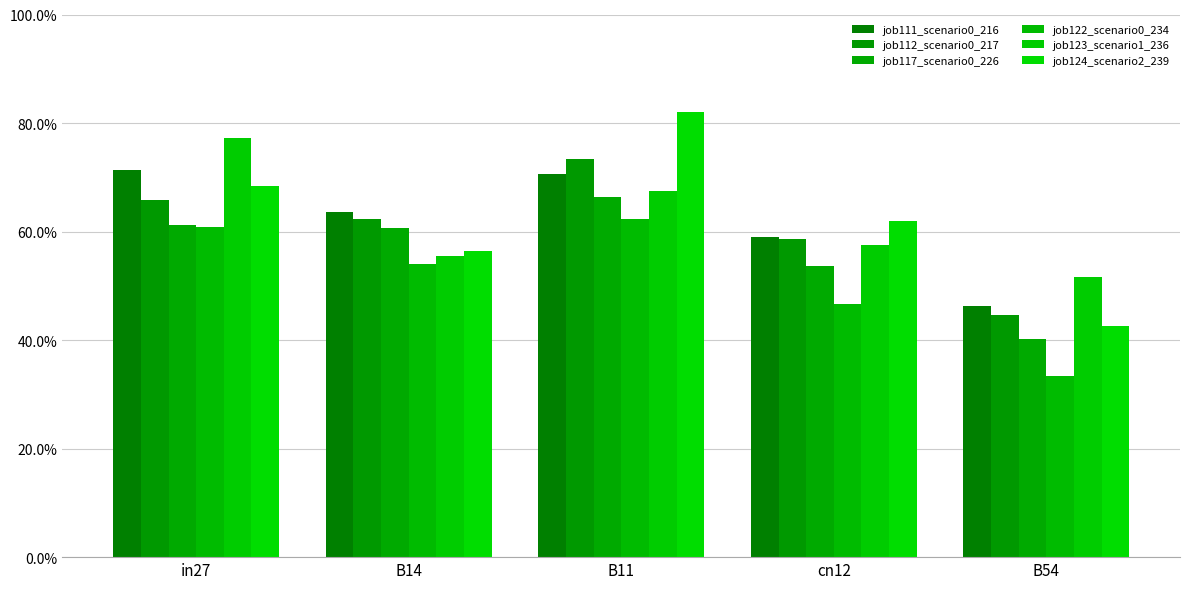

What is the highest value of the job111_scenario0_216 series?

0.7